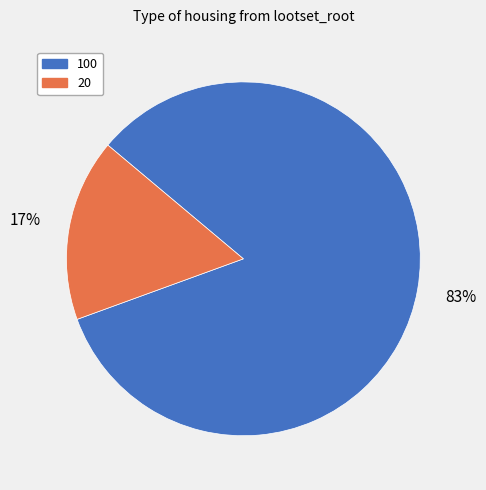

Count the number of slices in the pie.

2